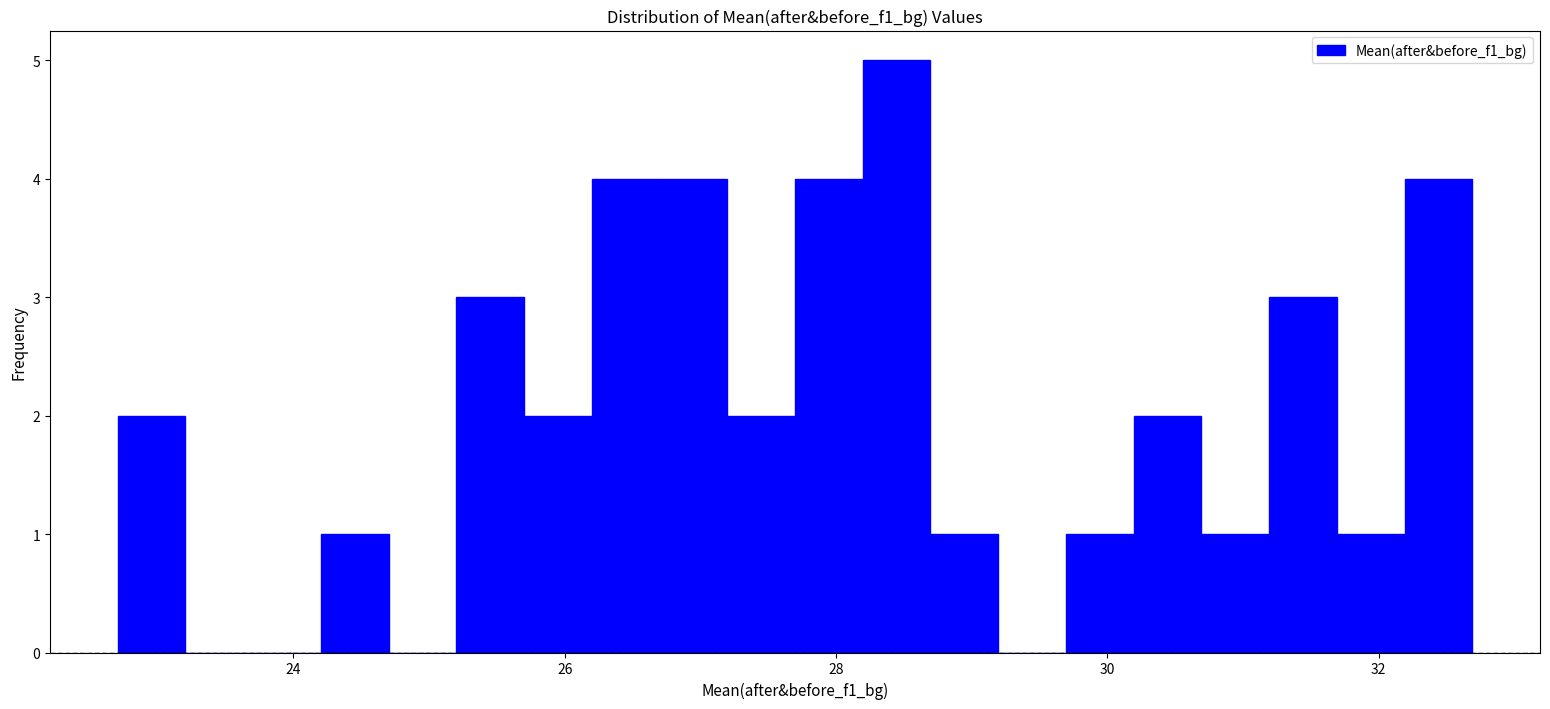

Read against the x-axis, roughly where is the centre of the tallest bar?

28.4